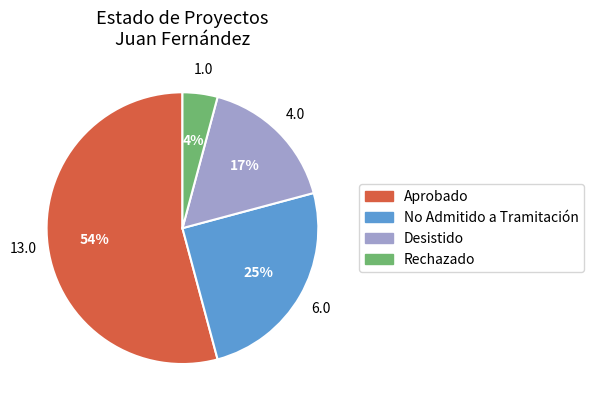

To the nearest percent, what portion does Aprobado represent?

54%